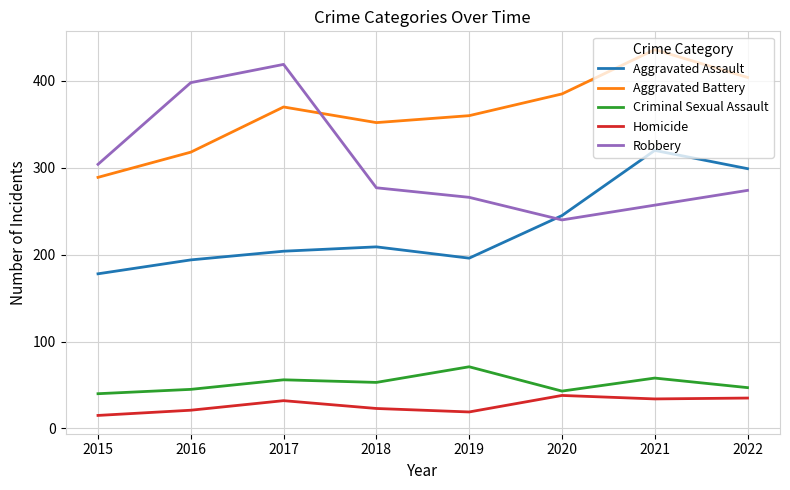

What are all the series names shown in the legend?

Aggravated Assault, Aggravated Battery, Criminal Sexual Assault, Homicide, Robbery